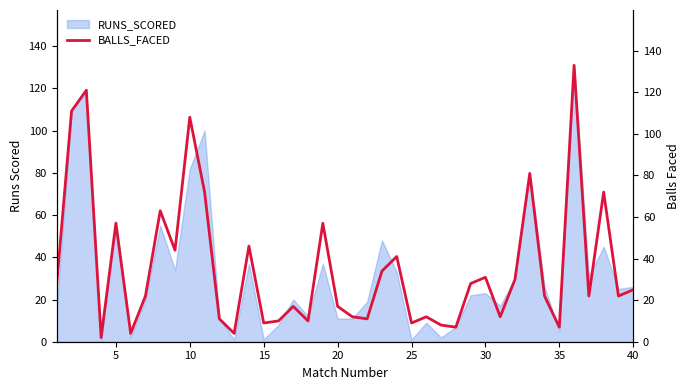

Reading right to left, what are all the values shown in this chart?

25	22	72	22	133	7	22	81	30	12	31	28	7	8	12	9	41	34	11	12	17	57	10	17	10	9	46	4	11	72	108	44	63	22	4	57	2	121	111	28